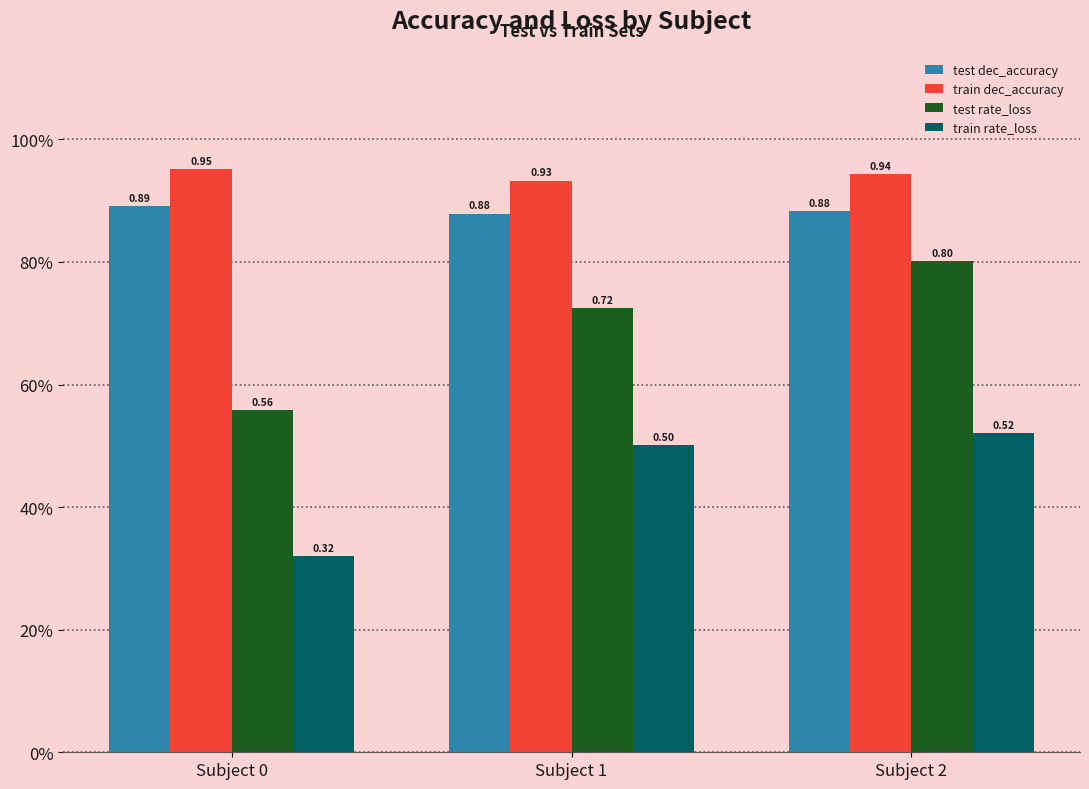

What are all the series names shown in the legend?

test dec_accuracy, train dec_accuracy, test rate_loss, train rate_loss